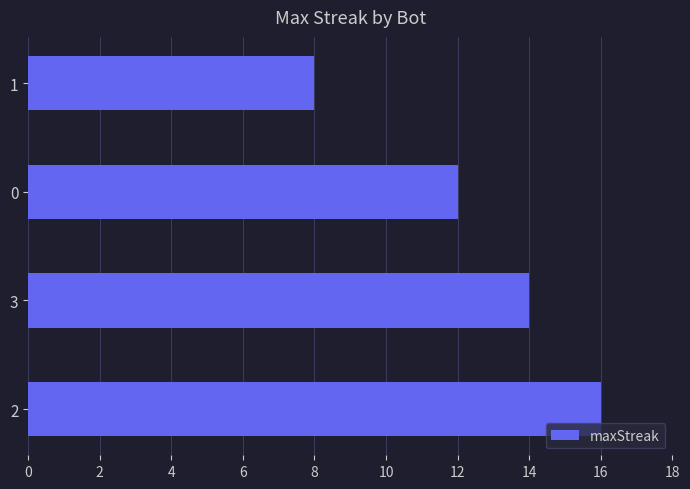

What is the difference between the maximum and minimum values?

8